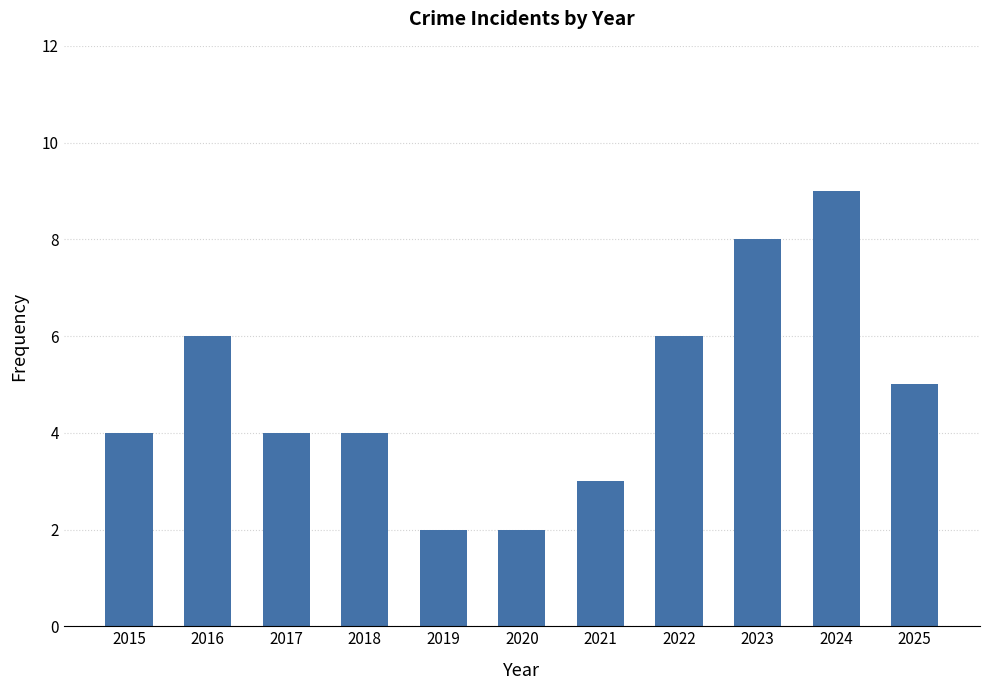

Reading right to left, transcribe all the data shown in this chart.

5	9	8	6	3	2	2	4	4	6	4